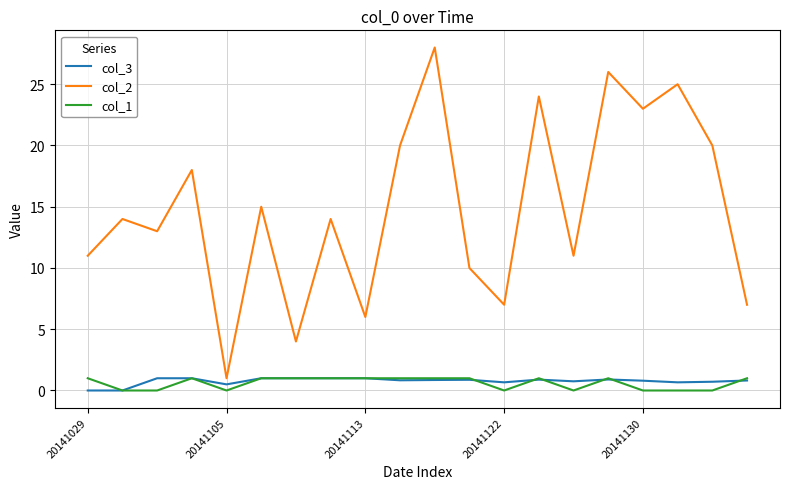

True or false: col_1 and col_2 cross at least once.

False